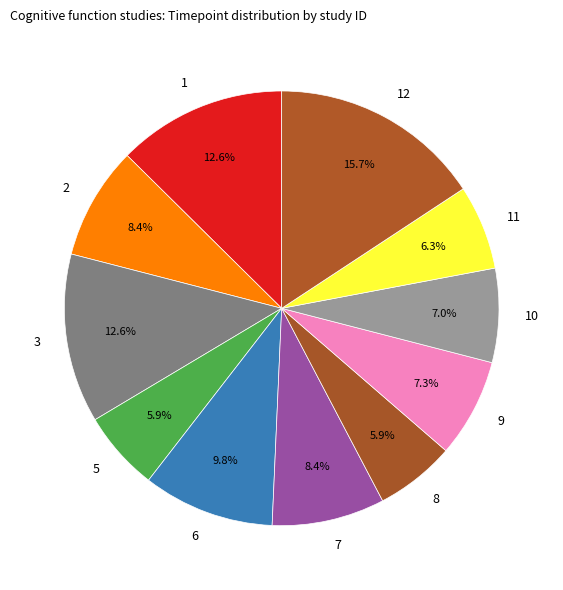

Is the sum of 7 and 9 greater than half?

No